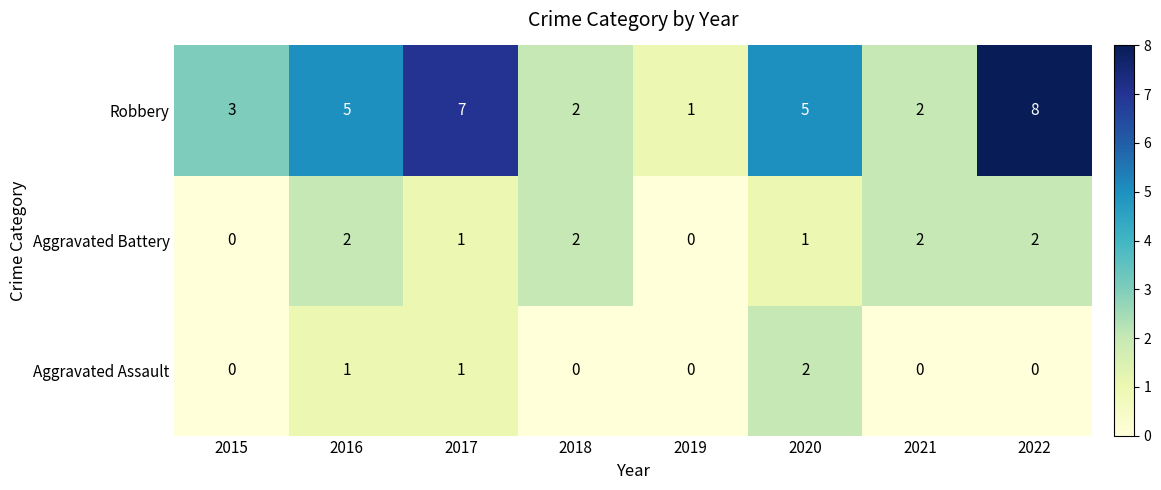

What is the approximate value of Robbery at 2016?

5